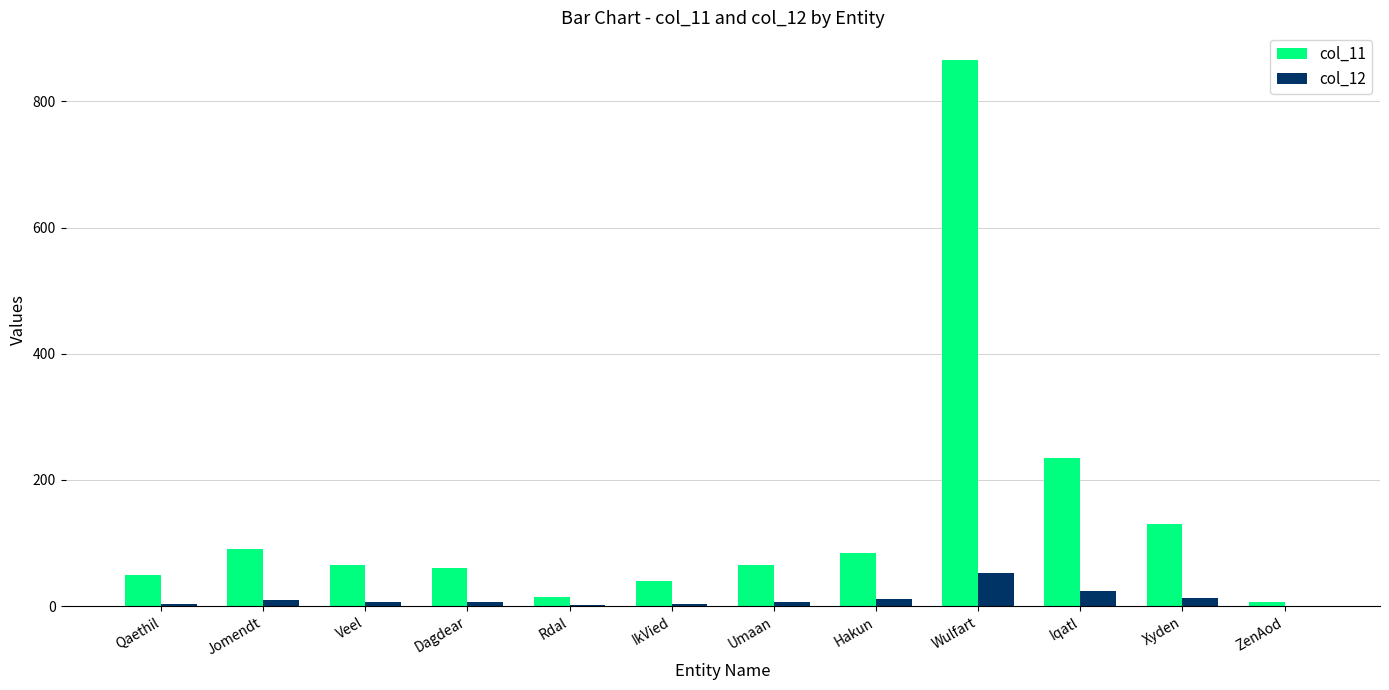

Is the value of col_11 at Hakun greater than the value of col_12 at Rdal?

Yes